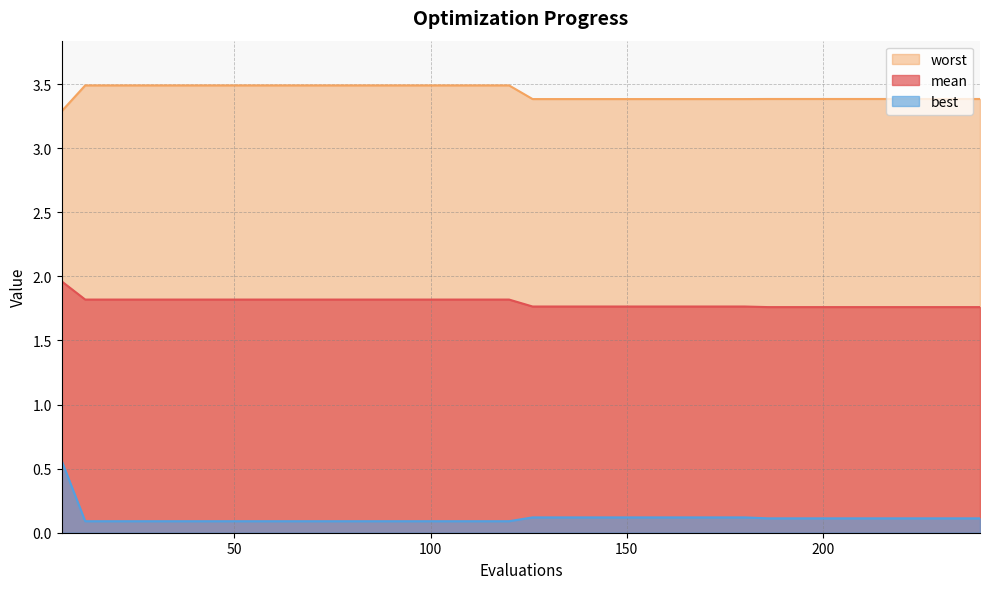

True or false: worst and mean intersect in this chart.

False